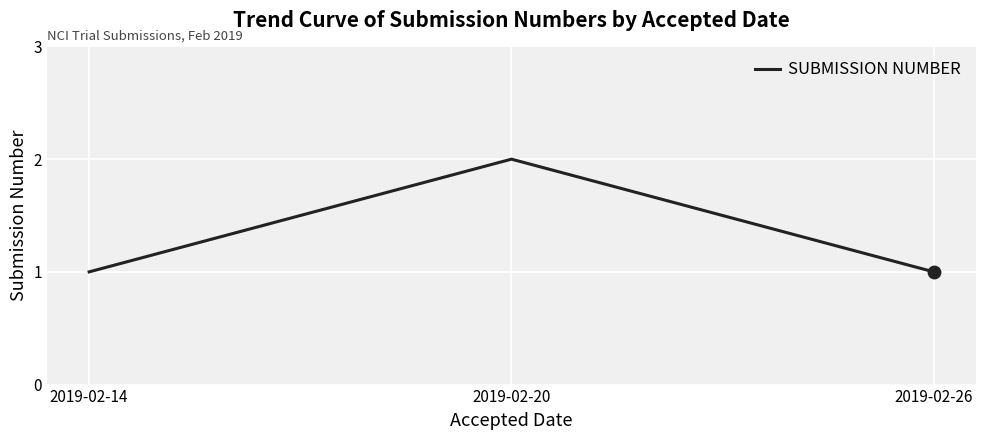

Approximately how many times larger is the value at 2019-02-26 compared to 2019-02-20?

0.5